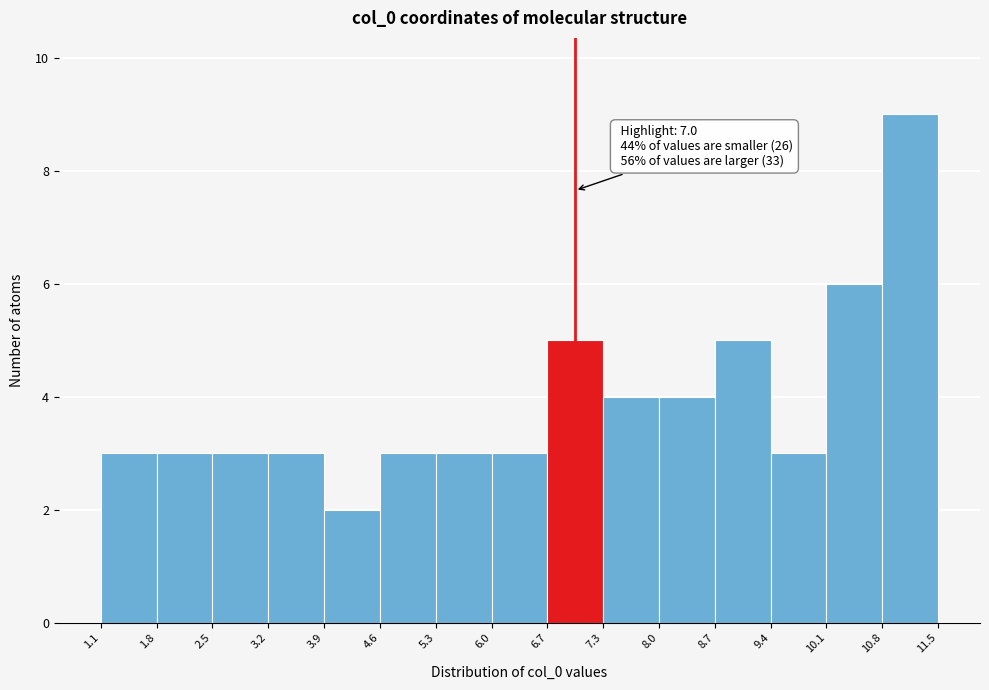

Over which range of the x-axis is the bar tallest?

10.8 to 11.5